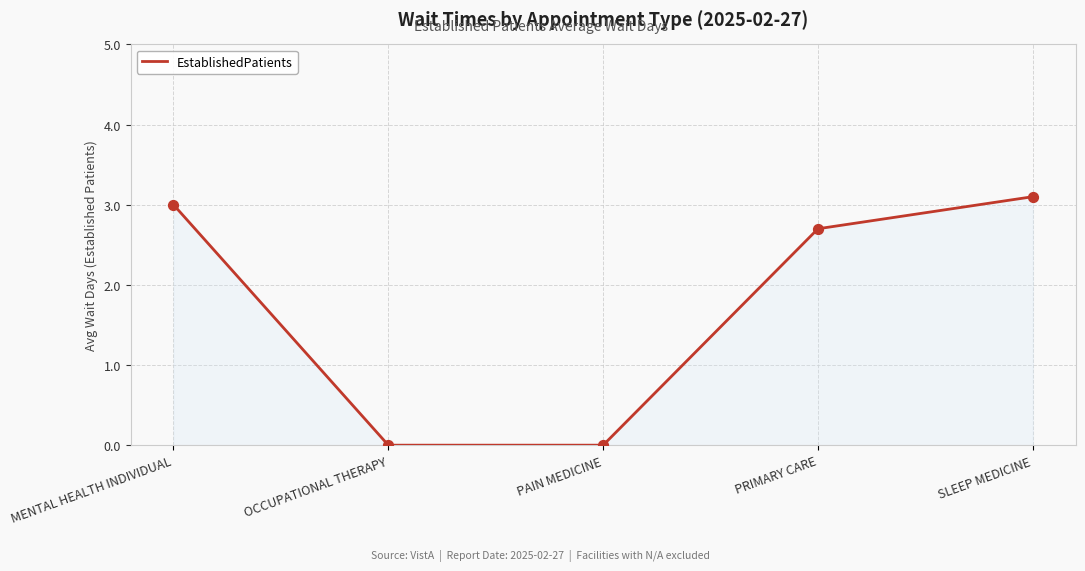

Between PAIN MEDICINE and PRIMARY CARE, which is larger?

PRIMARY CARE